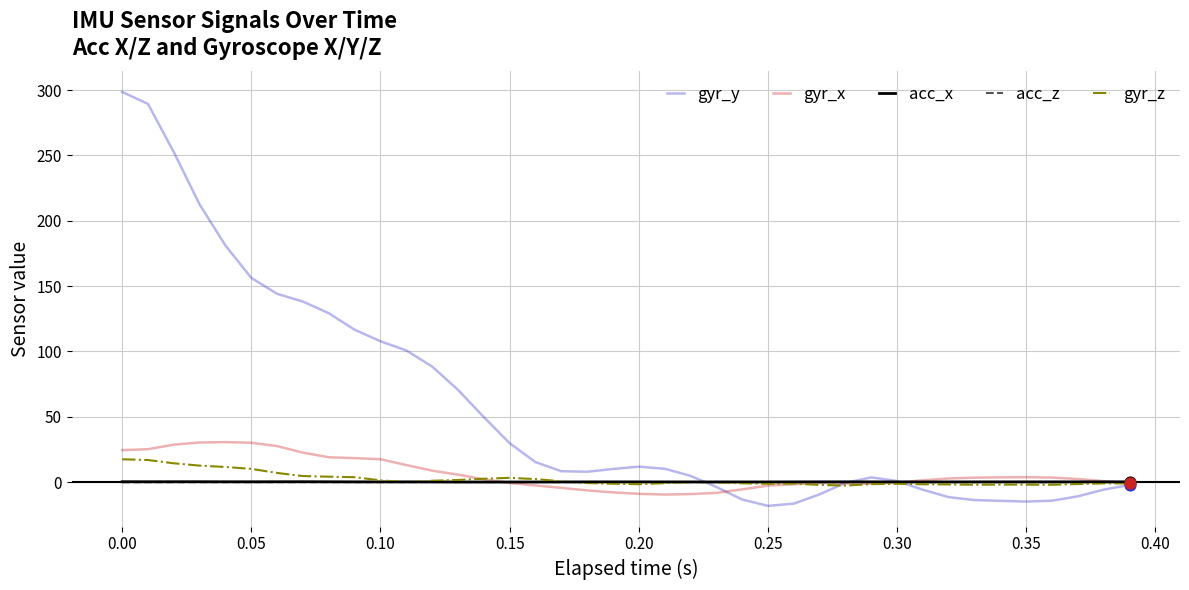

At how many categories does at least one series exceed 105?

11